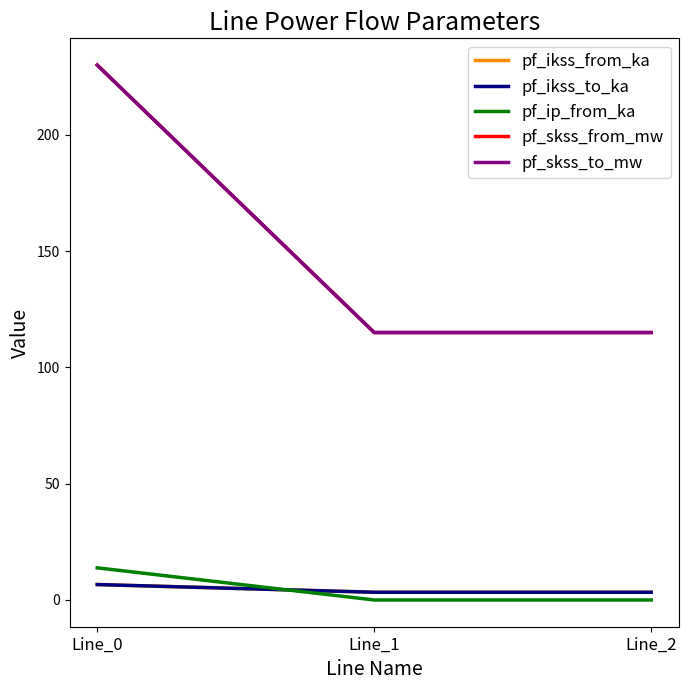

At how many categories does at least one series exceed 206?

1